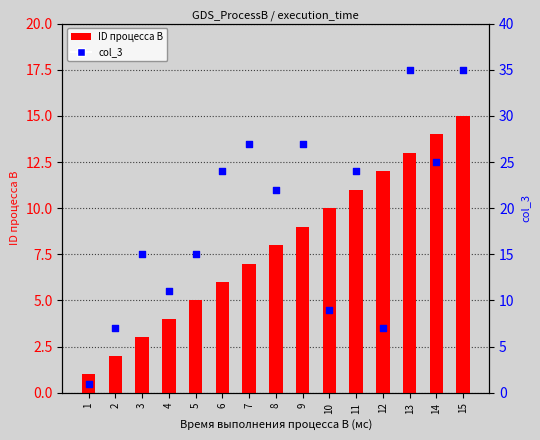

Which series contains the highest Y value?

col_3